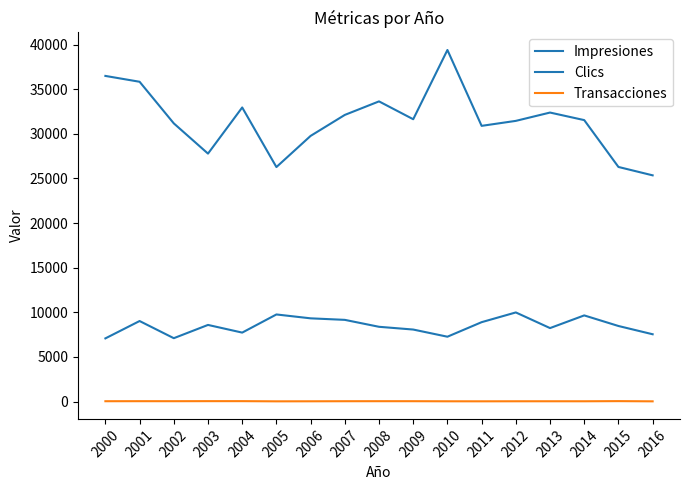

Is it true that Transacciones equals 15 at 2014?

False